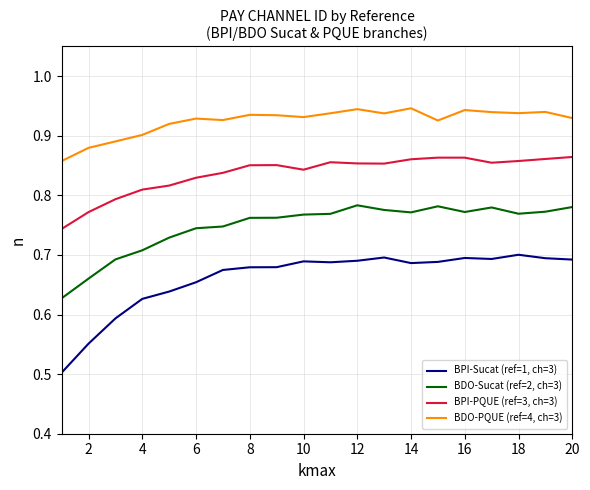

List the series in order of their peak value, highest first.

BDO-PQUE (ref=4, ch=3), BPI-PQUE (ref=3, ch=3), BDO-Sucat (ref=2, ch=3), BPI-Sucat (ref=1, ch=3)